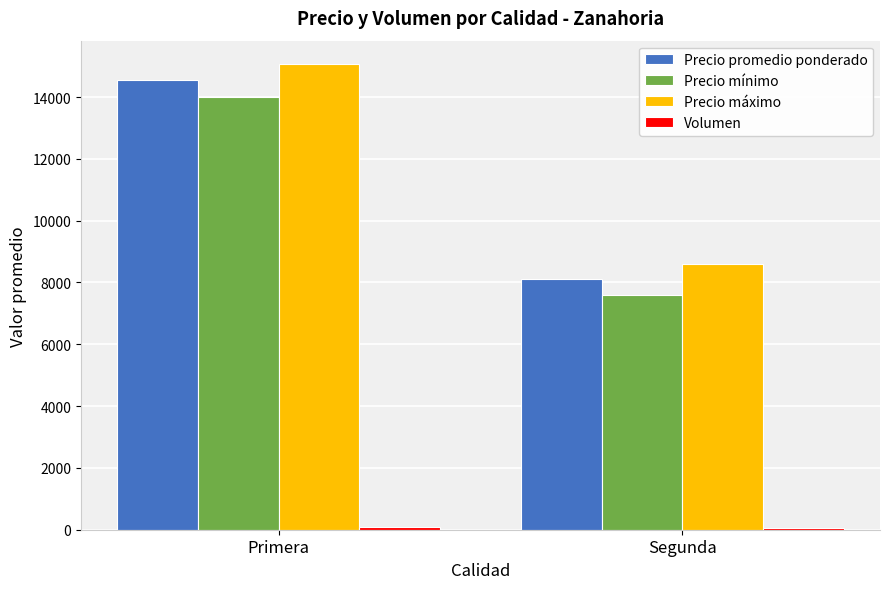

How many bars are there in total?

8